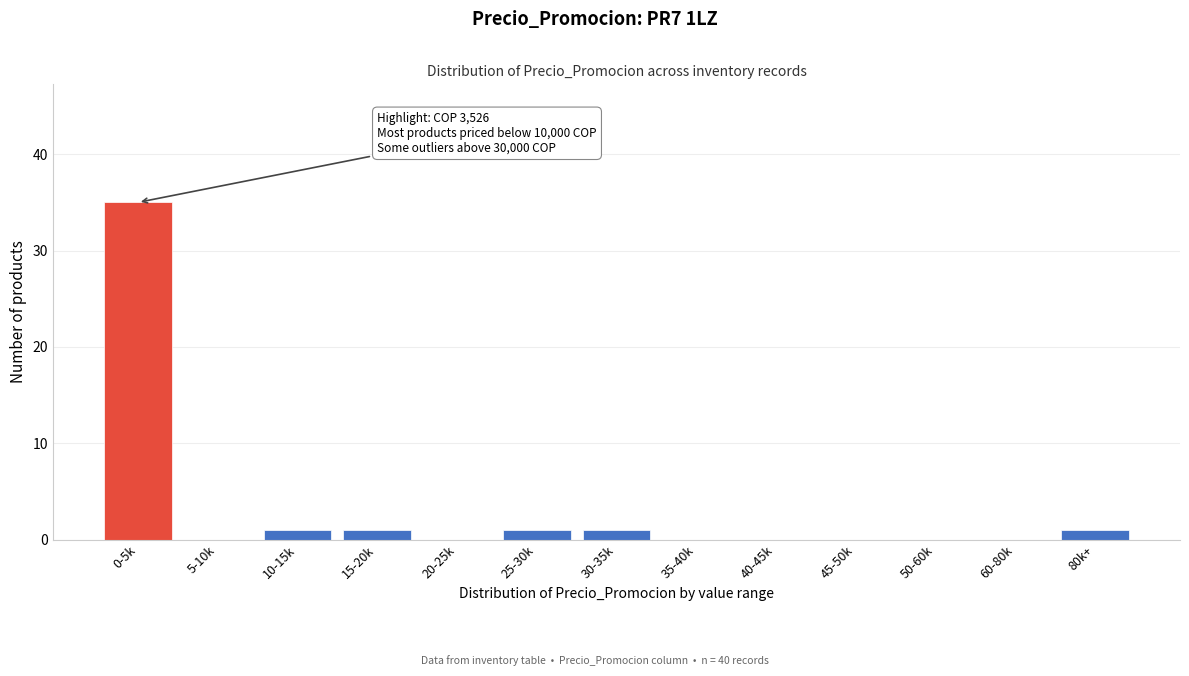

Reading left to right, transcribe all the data shown in this chart.

0-5k=35	5-10k=0	10-15k=1	15-20k=1	20-25k=0	25-30k=1	30-35k=1	35-40k=0	40-45k=0	45-50k=0	50-60k=0	60-80k=0	80k+=1